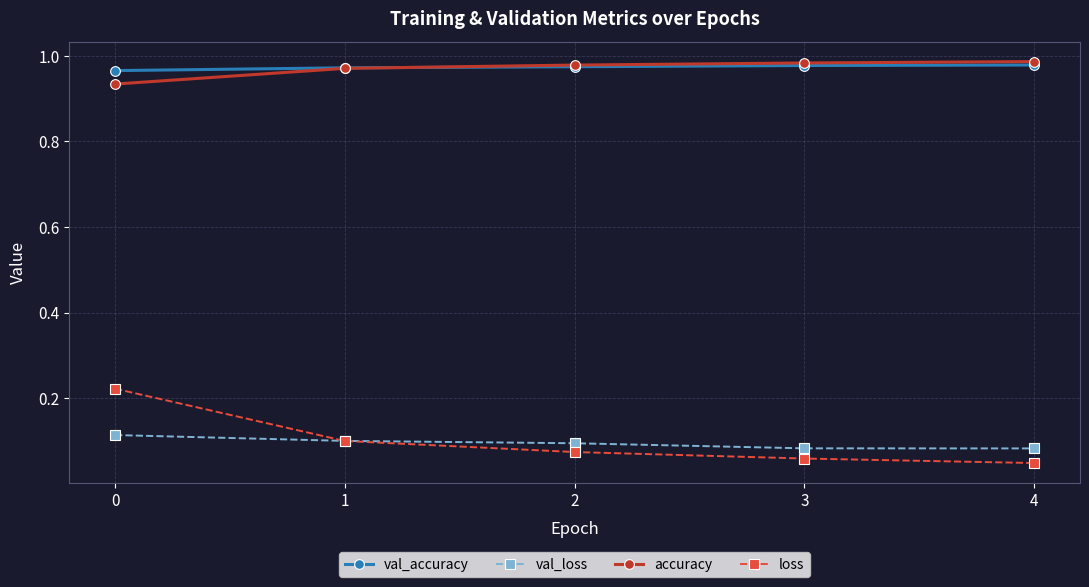

Is it true that val_accuracy equals 1.5 at 4?

False